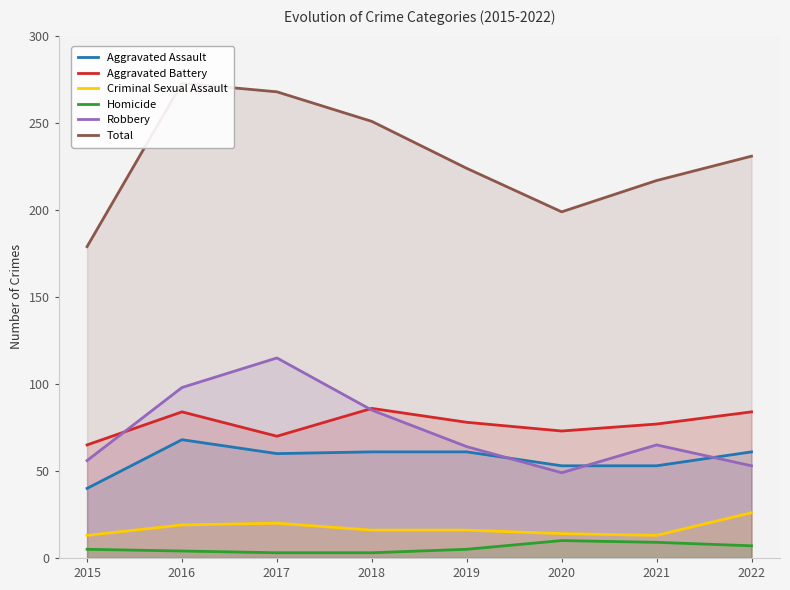

List the labels in order of Aggravated Assault value, largest first.

2016, 2018, 2019, 2022, 2017, 2020, 2021, 2015